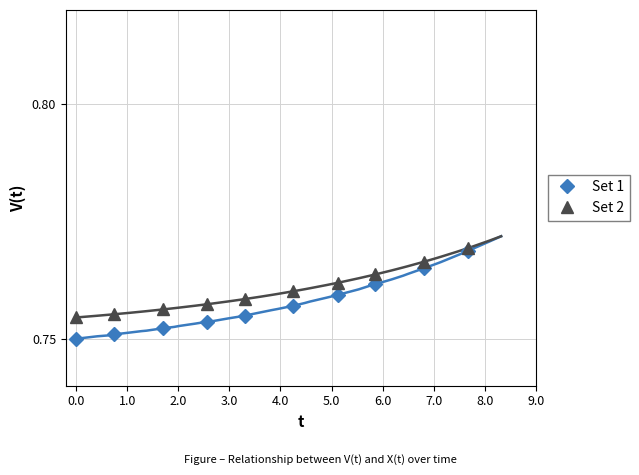

True or false: Set 2 has more than 2 interior local peaks.

False